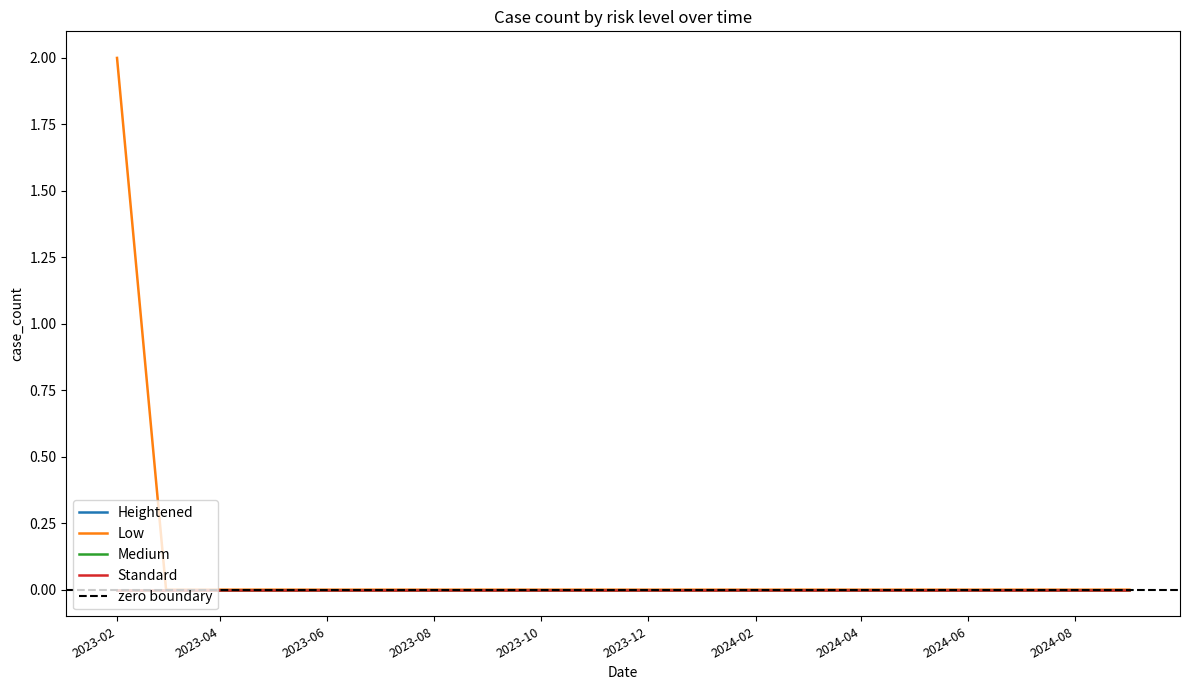

True or false: Medium and Low intersect in this chart.

False